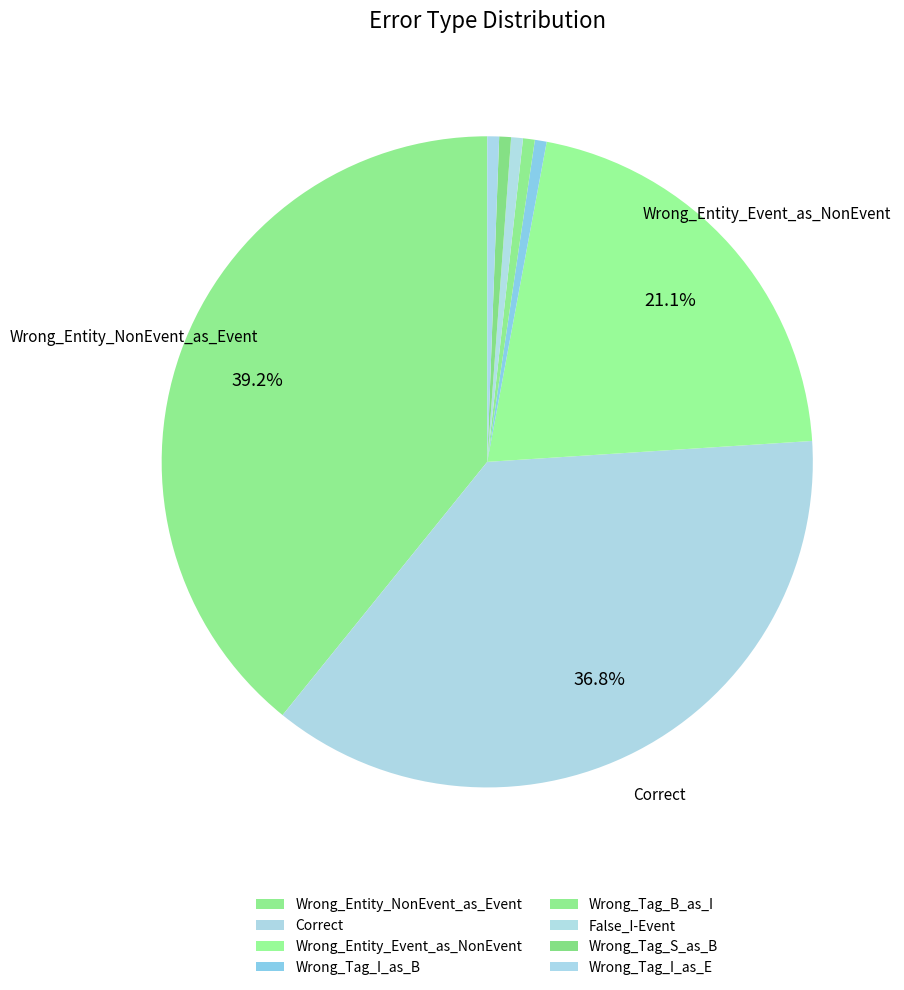

How many segments does this pie chart have?

8